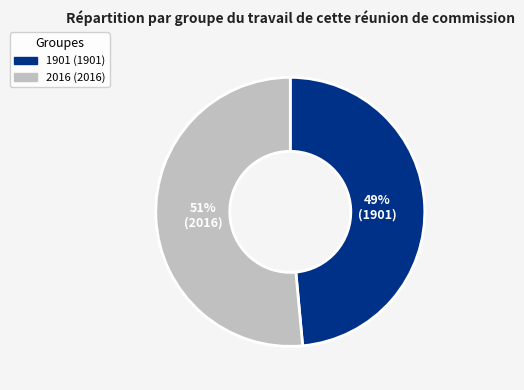

Between 1901 and 2016, which is larger?

2016